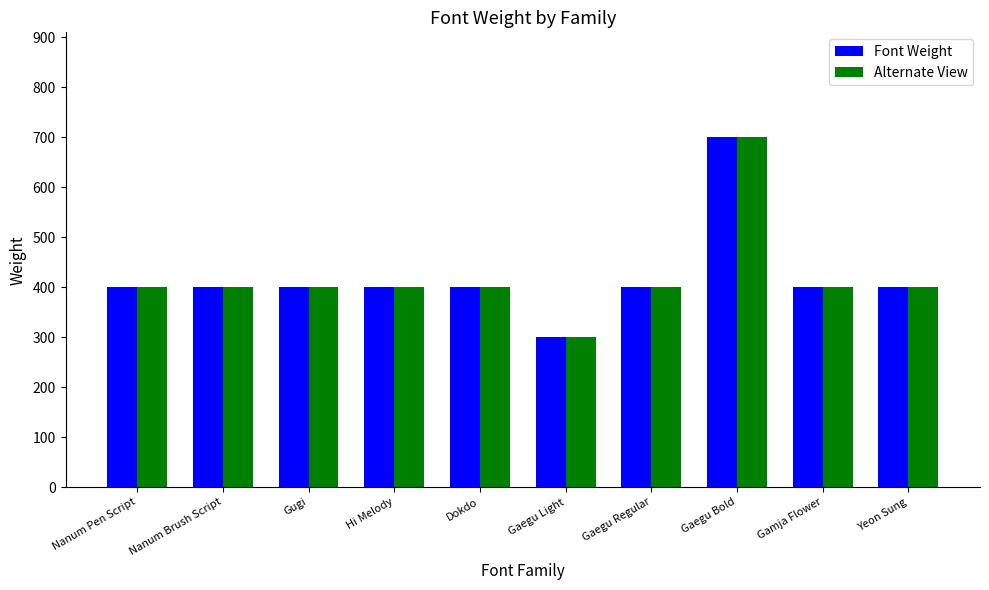

Which category has the lowest value in the Font Weight series?

Gaegu Light